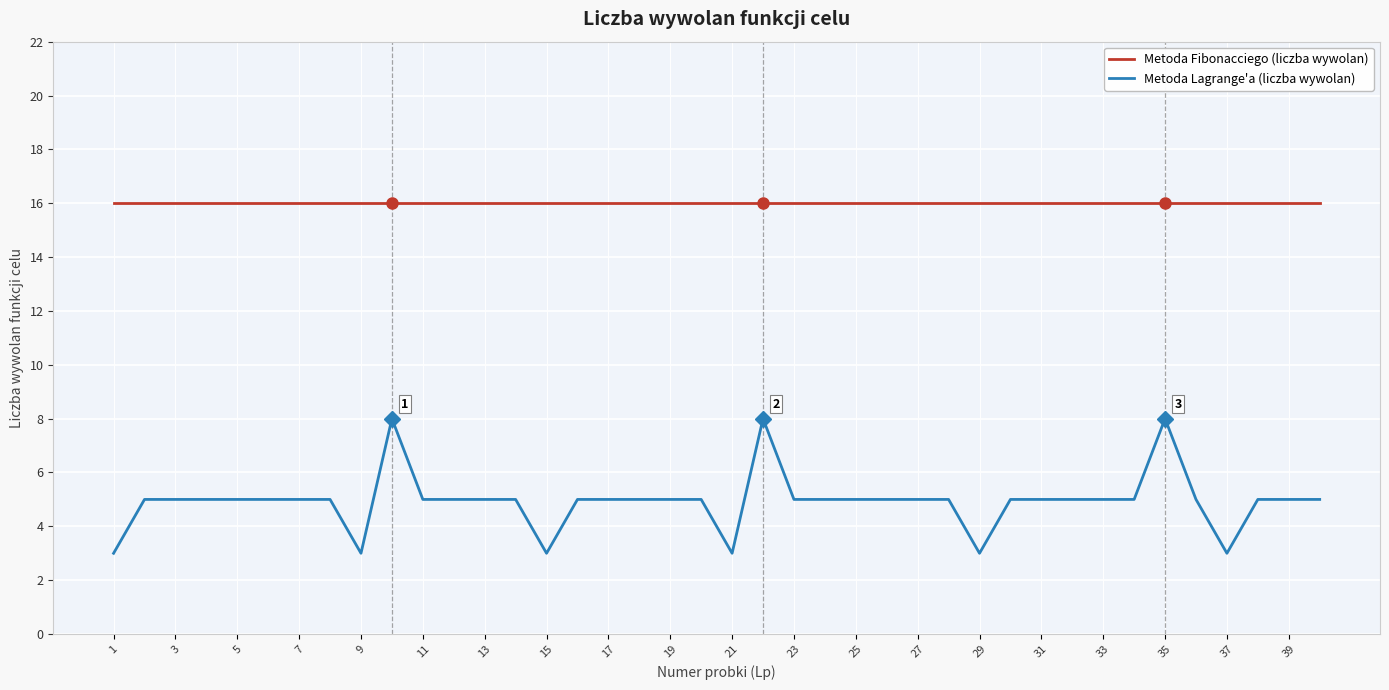

True or false: Metoda Fibonacciego (liczba wywolan) and Metoda Lagrange'a (liczba wywolan) intersect in this chart.

False